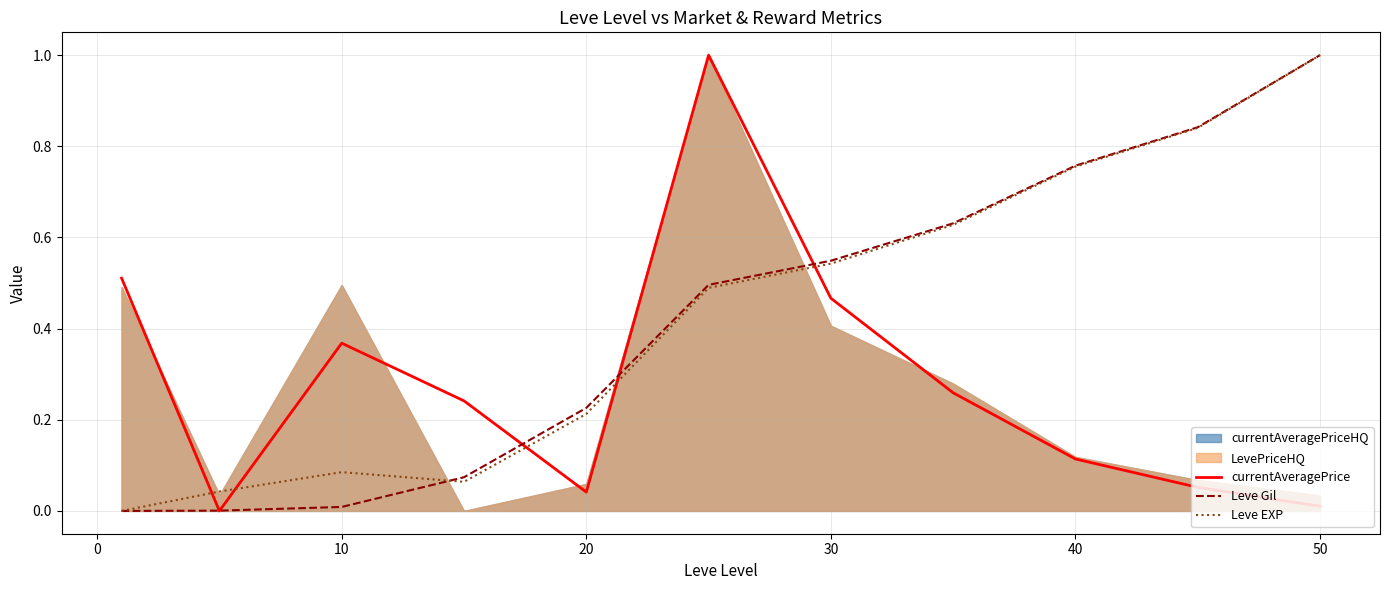

Which category has the highest value in the Leve Gil series?

50